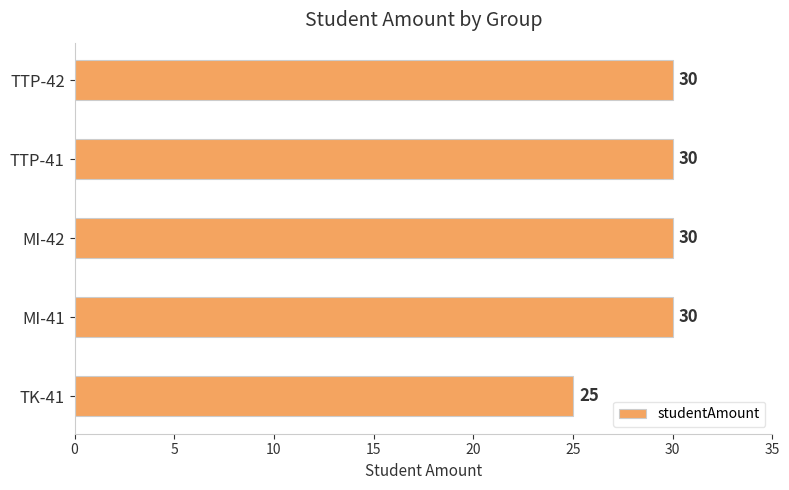

What is the ratio of the value at TK-41 to the value at MI-41?

0.8